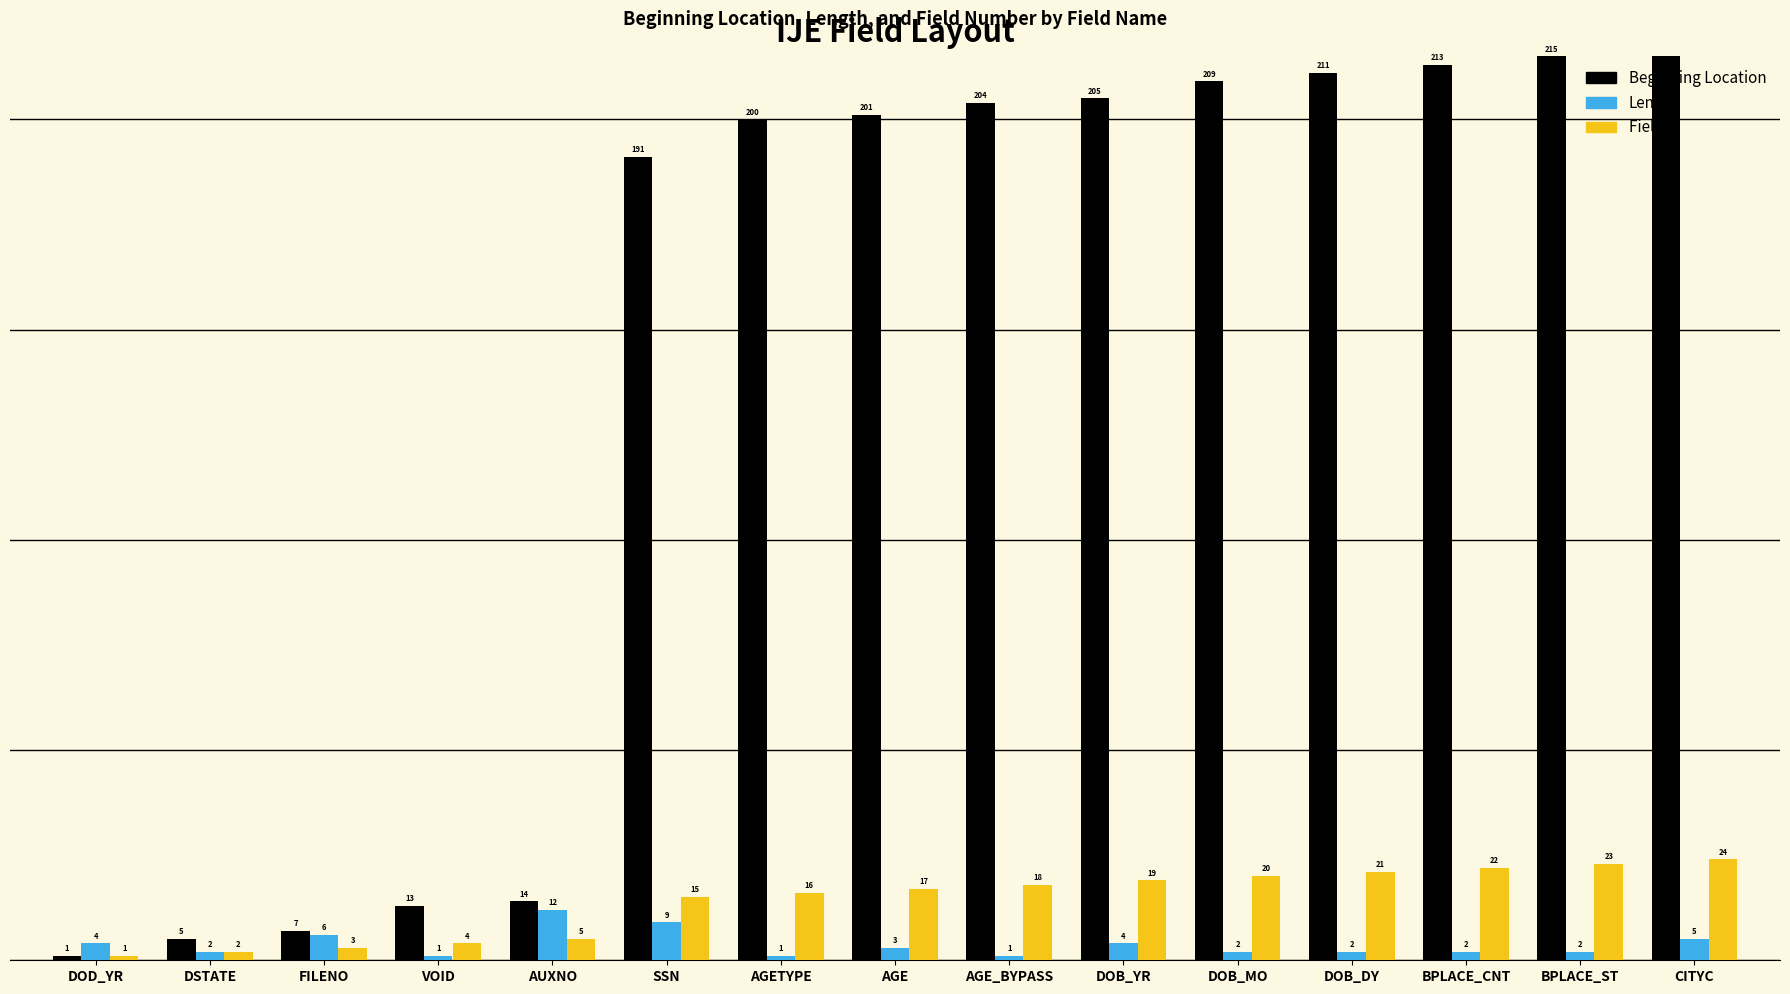

What is the label of the 5th bar from the left?

AUXNO